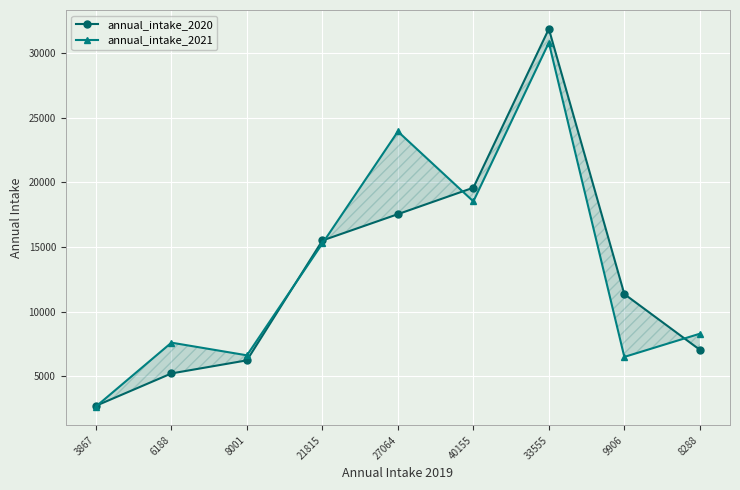

At which label does annual_intake_2021 reach its peak?

33555